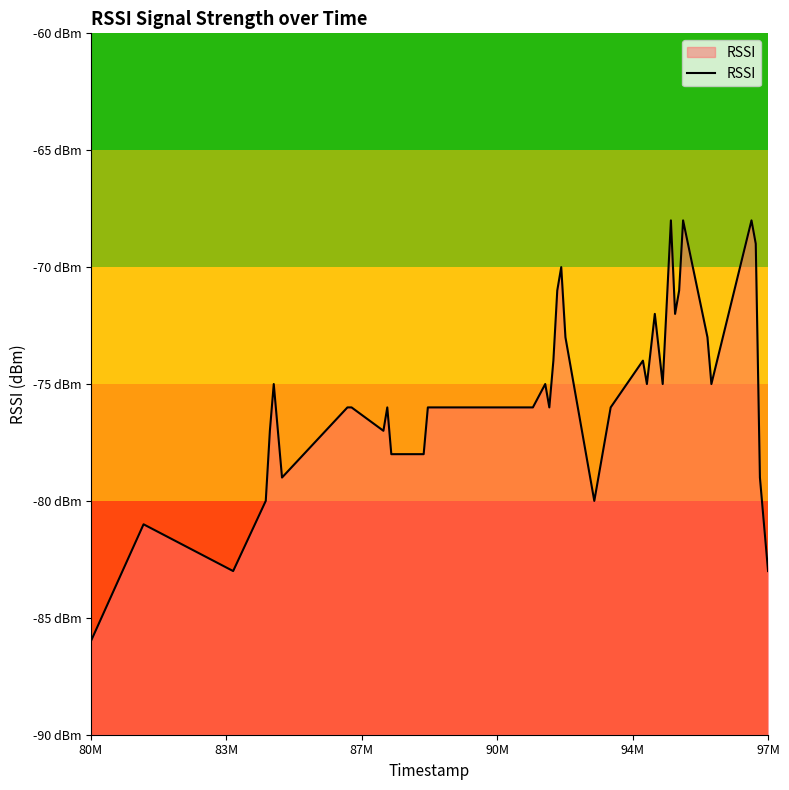

Does the chart have visible grid lines?

No